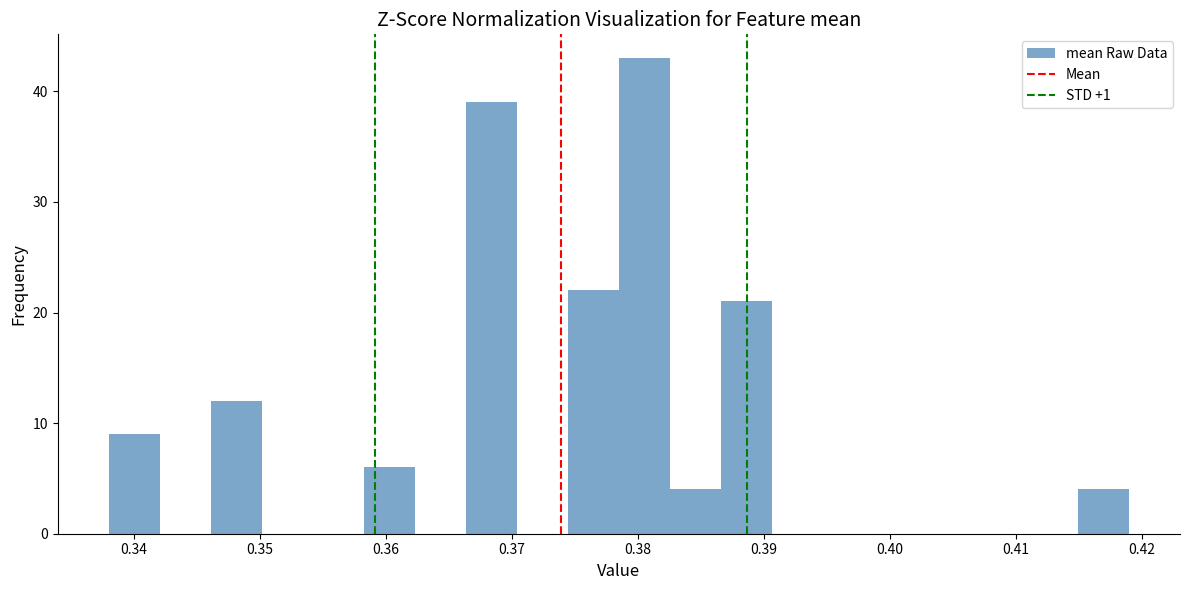

Reading left to right, list every bar in this chart as the range it spans on the x-axis followed by its height. Neither the bar edges nor the heights are printed on the chart, so give them approximately, as read against the axes.

0.338 to 0.342: 9
0.342 to 0.346: 0
0.346 to 0.350: 12
0.350 to 0.354: 0
0.354 to 0.358: 0
0.358 to 0.362: 6
0.362 to 0.366: 0
0.366 to 0.370: 39
0.370 to 0.374: 0
0.374 to 0.379: 22
0.379 to 0.383: 43
0.383 to 0.387: 4
0.387 to 0.391: 21
0.391 to 0.395: 0
0.395 to 0.399: 0
0.399 to 0.403: 0
0.403 to 0.407: 0
0.407 to 0.411: 0
0.411 to 0.415: 0
0.415 to 0.419: 4